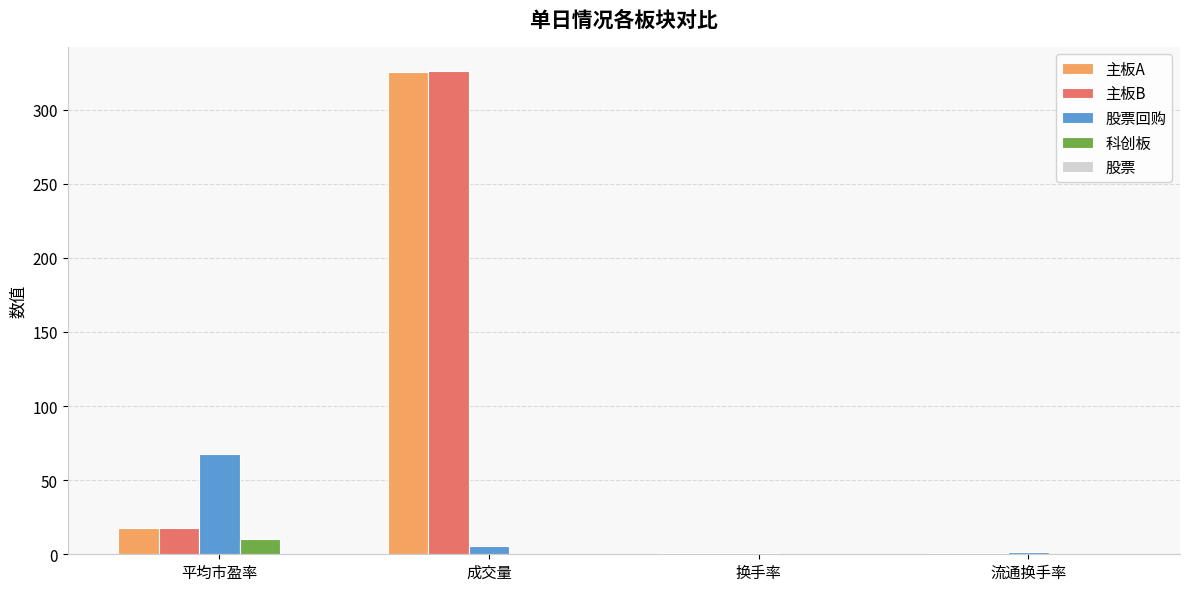

What is the difference between the 科创板 values at 成交量 and 流通换手率?

0.1